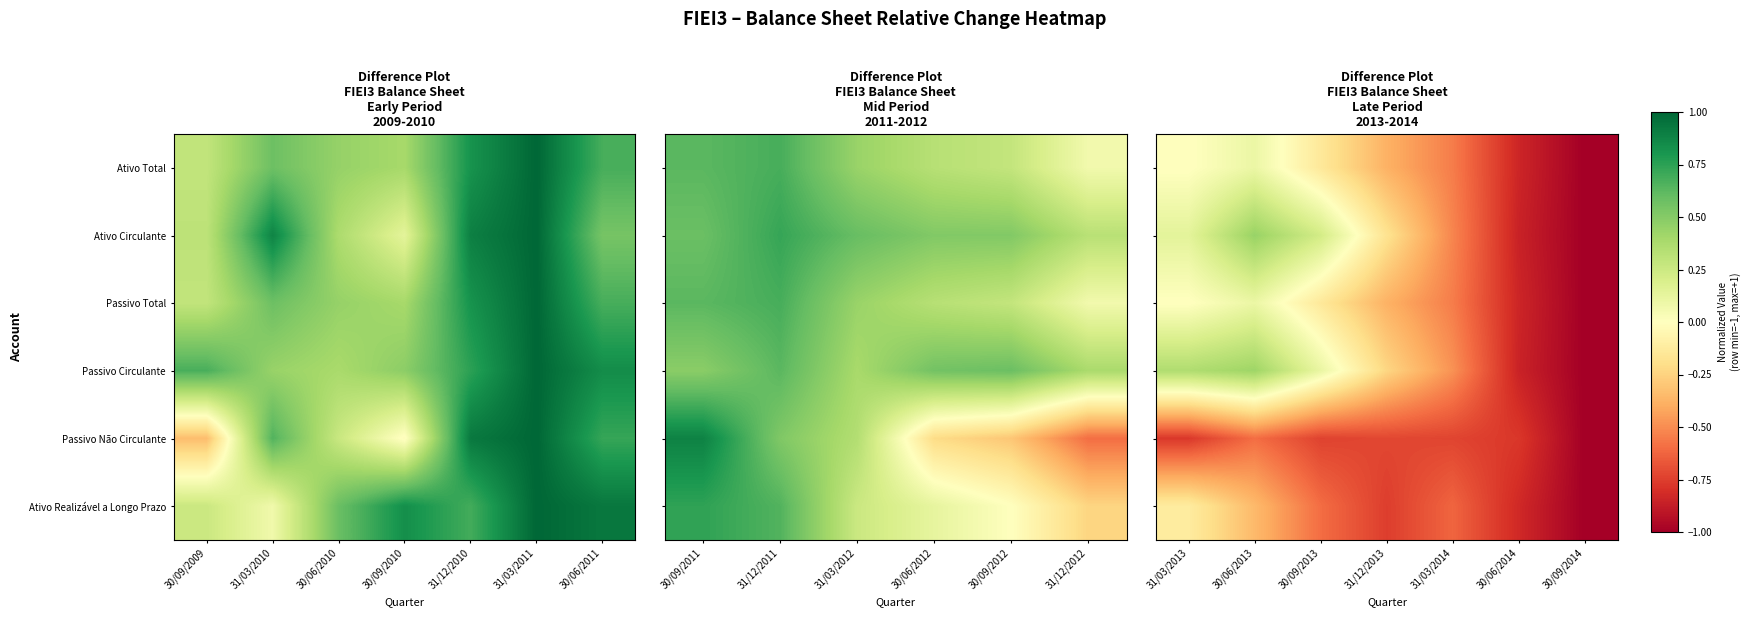

The value of Passivo Total at 31/12/2013 is -0.6. True or false?

False